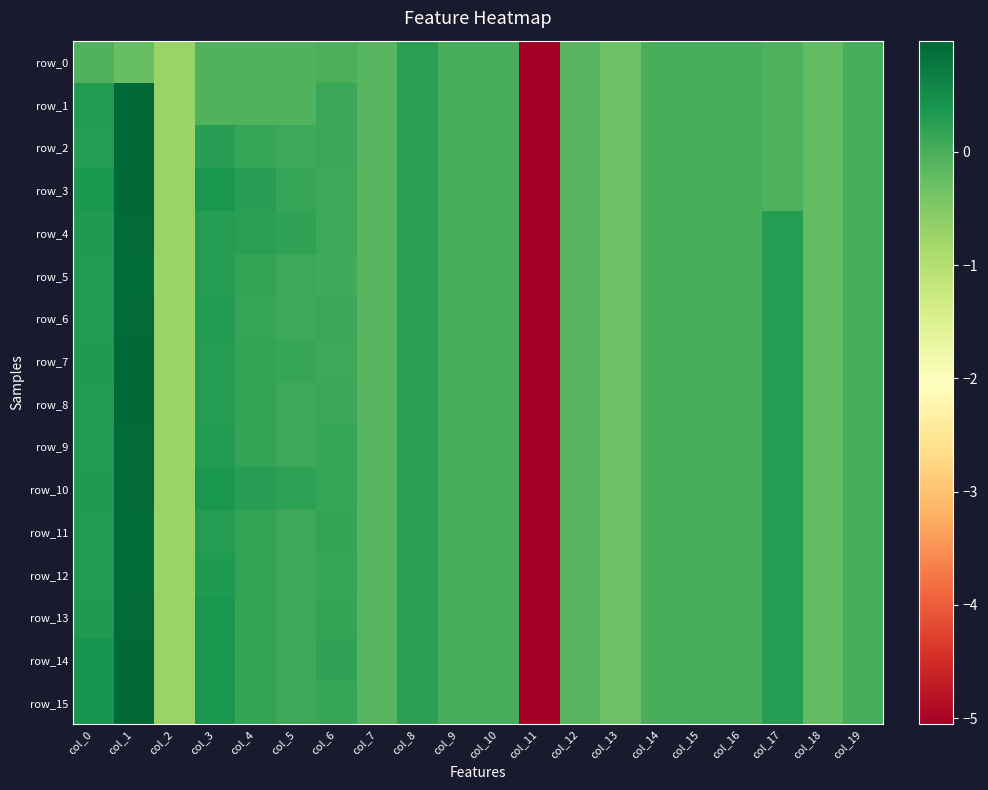

How many negative values does the row_14 series have?

8